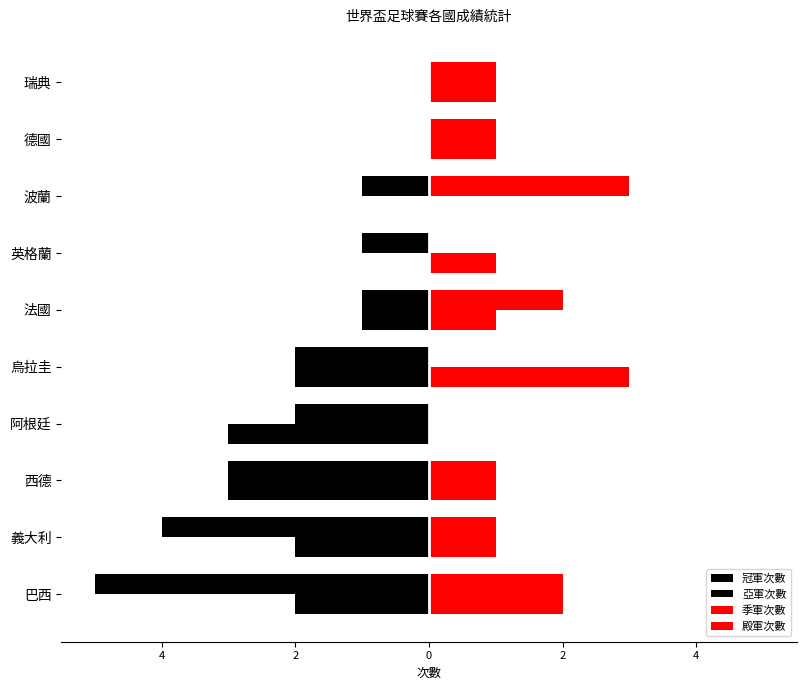

What are all the series names shown in the legend?

冠軍次數, 亞軍次數, 季軍次數, 殿軍次數